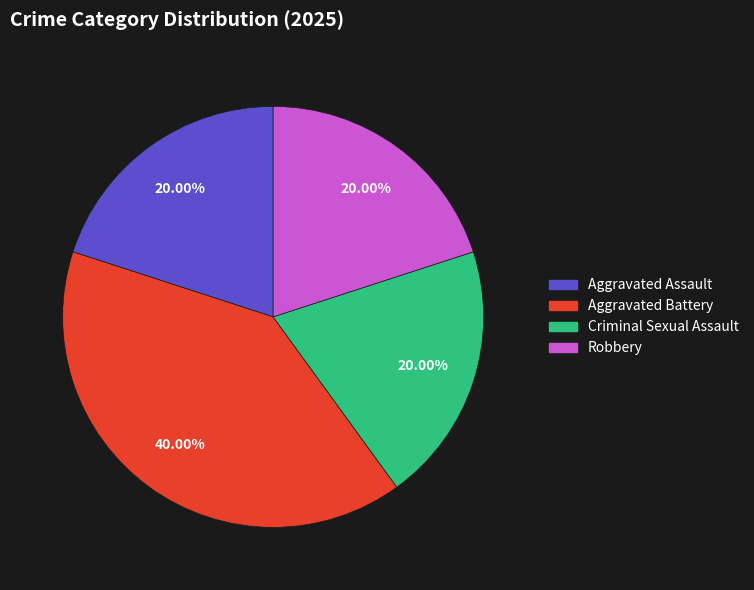

Do Criminal Sexual Assault and Aggravated Battery together represent more than half of the pie?

Yes